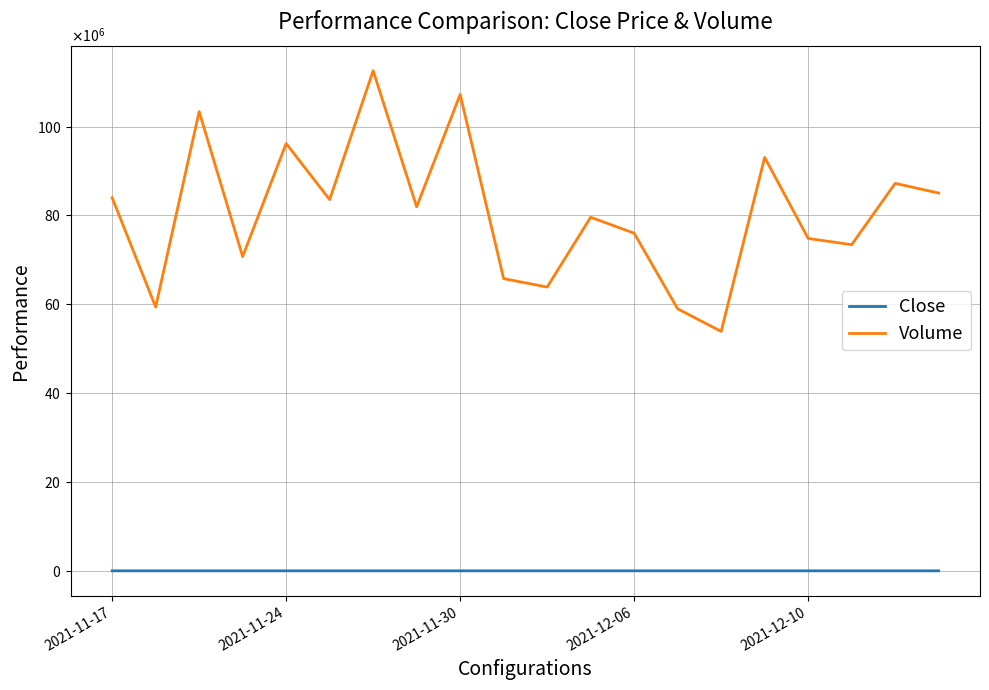

True or false: Close and Volume intersect in this chart.

False